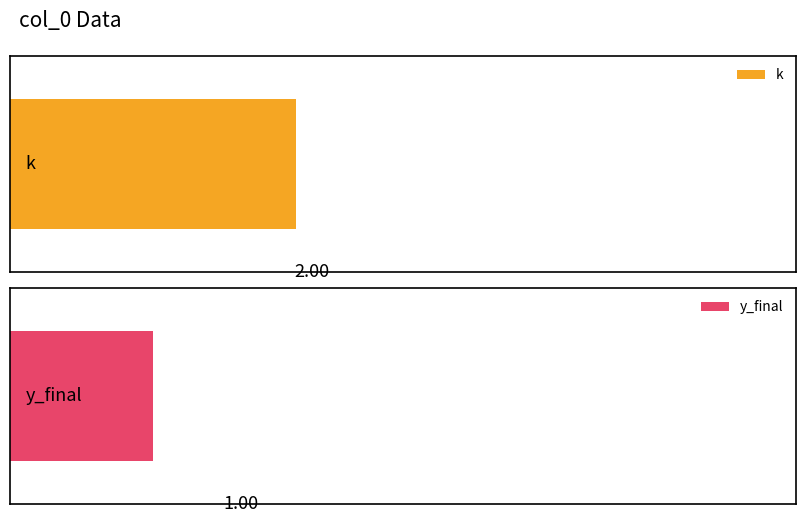

The value of y_final at 0 is 1. True or false?

True